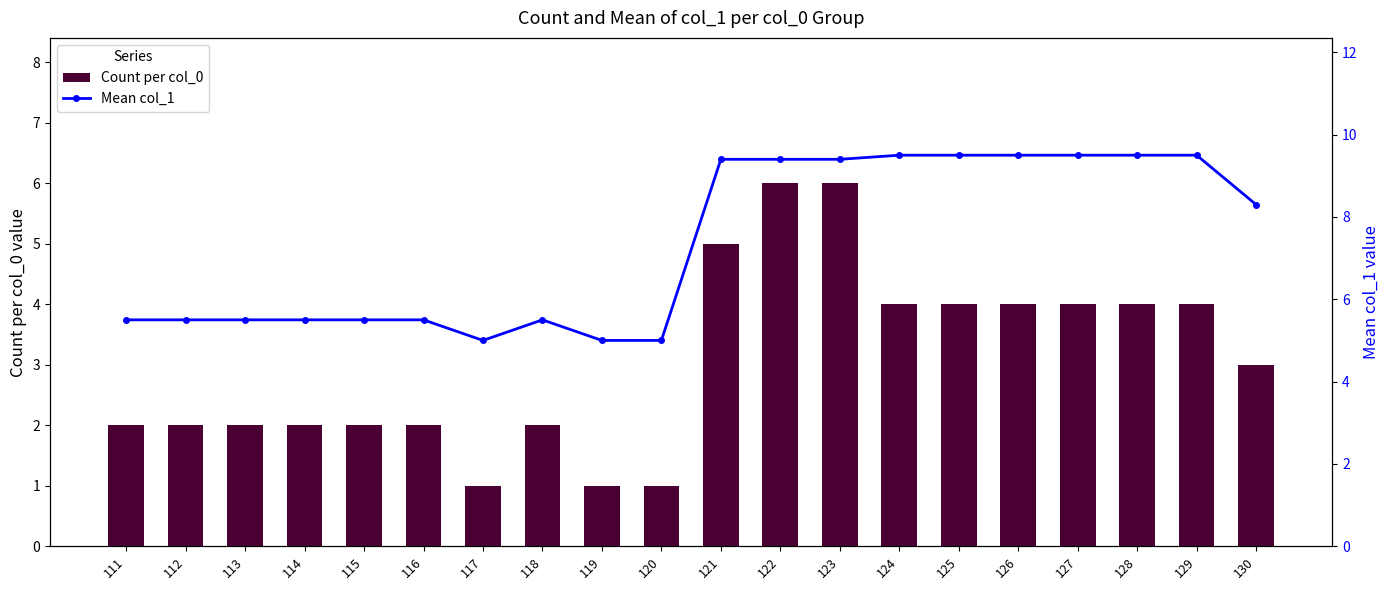

What is the difference between the second highest and second lowest values in the Count per col_0 series?

5